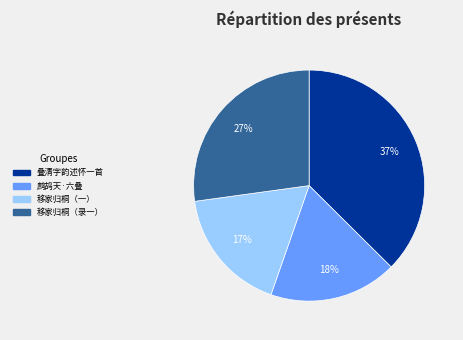

Count the number of slices in the pie.

4